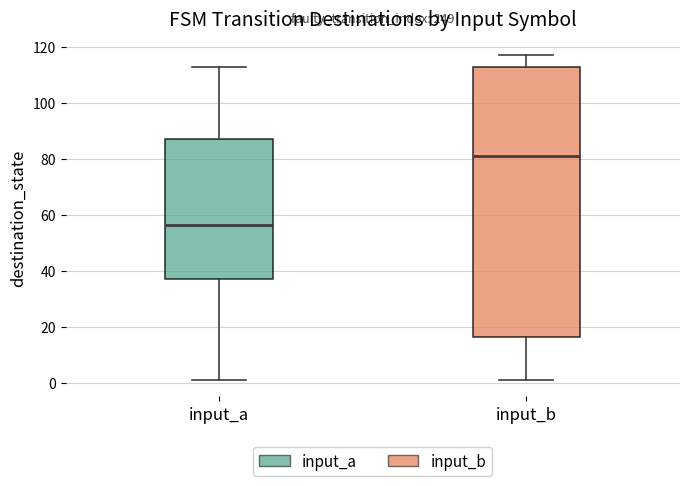

Which box has the highest median line?

input_b